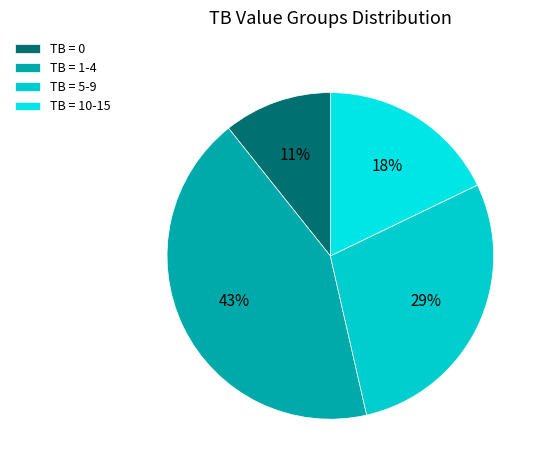

Rank the categories by value from lowest to highest.

TB = 0, TB = 10-15, TB = 5-9, TB = 1-4